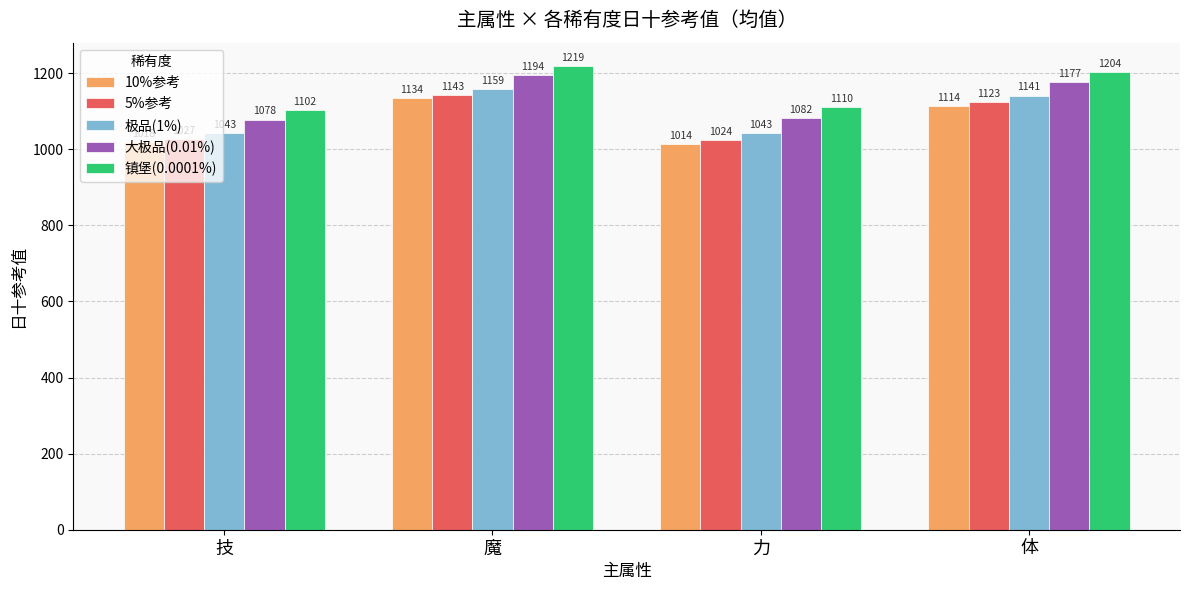

Which series has the largest range (max minus min)?

10%参考